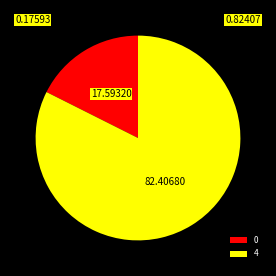

Do 4 and 0 together represent more than half of the pie?

Yes